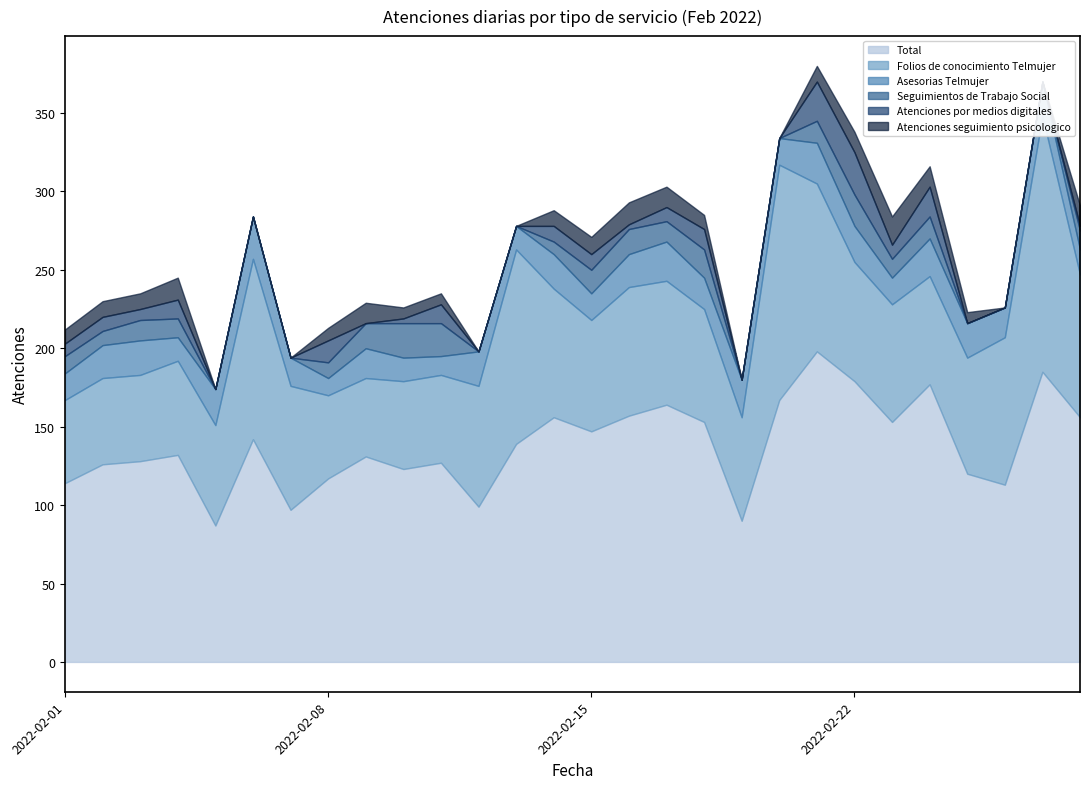

Does the chart have visible grid lines?

No